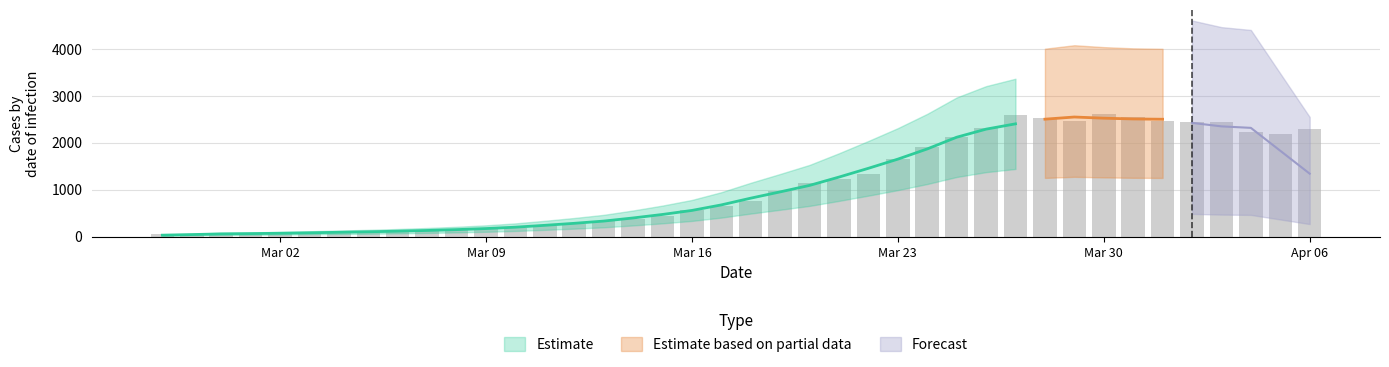

What is the value of the 5th bar from the left?

73